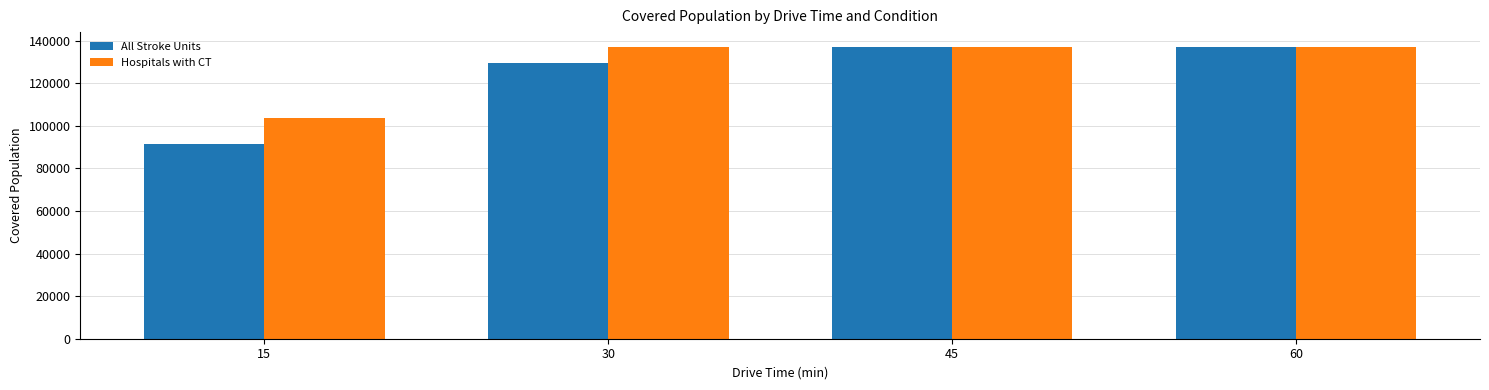

What is the sum of the Hospitals with CT values at 30 and 45?

274318